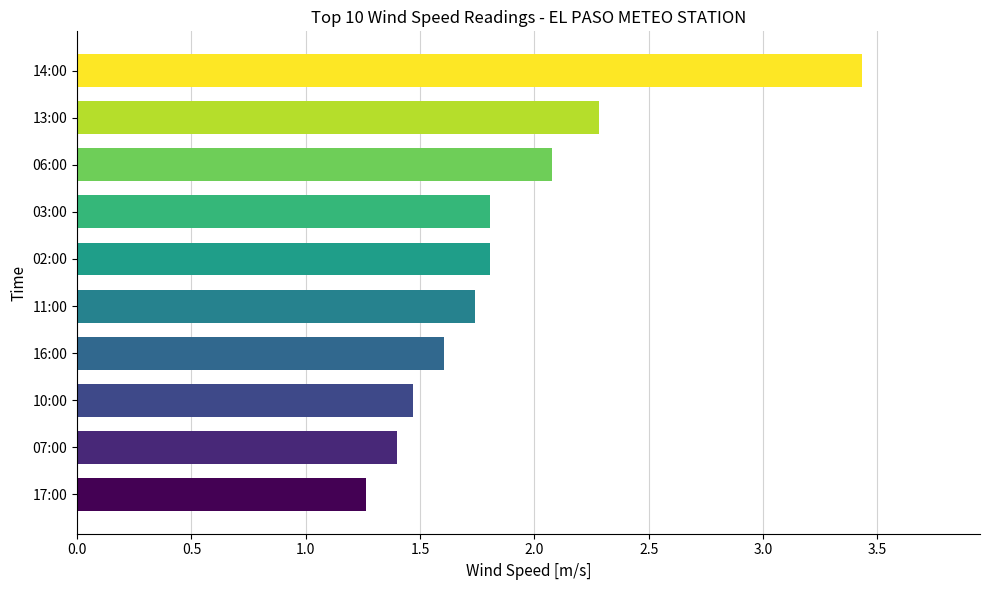

What is the greatest value displayed?

3.4